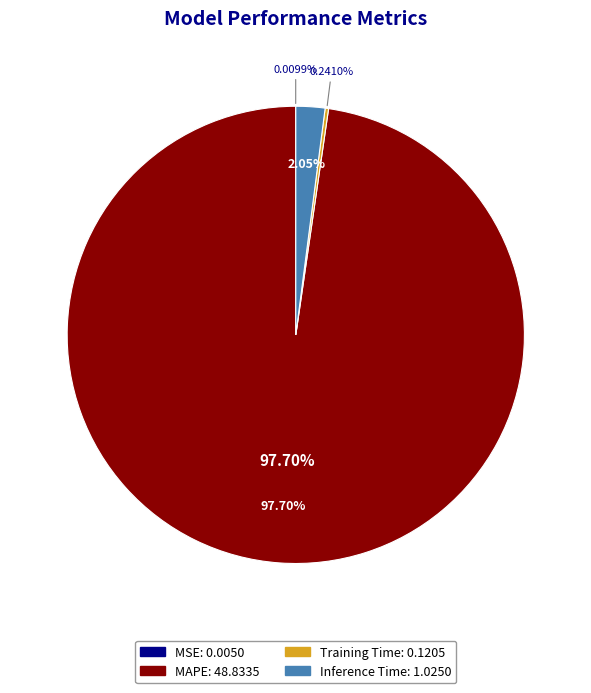

Which slice is the smallest?

MSE